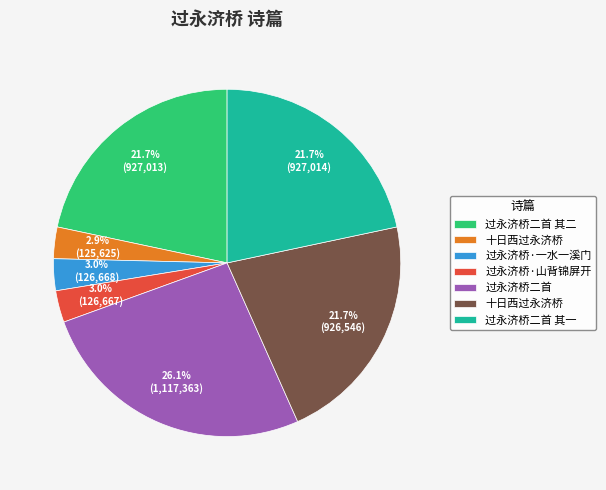

Is there any slice that represents more than half of the pie?

No